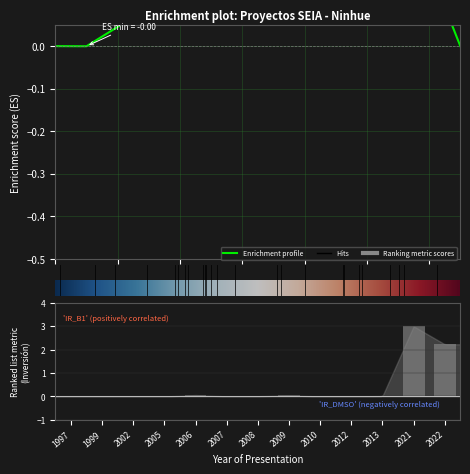

How many positive values are there?

11